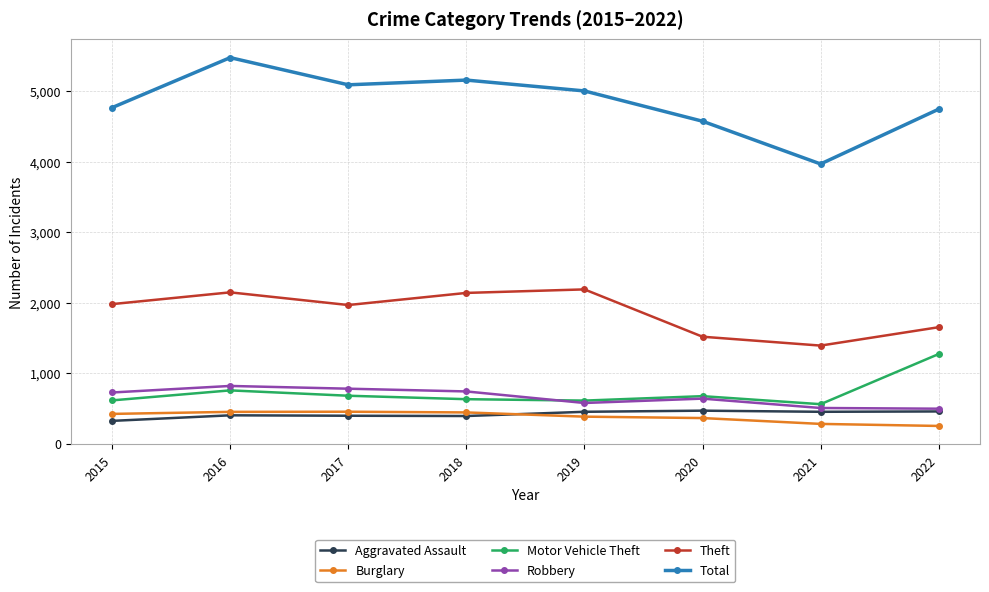

True or false: Burglary and Motor Vehicle Theft intersect in this chart.

False